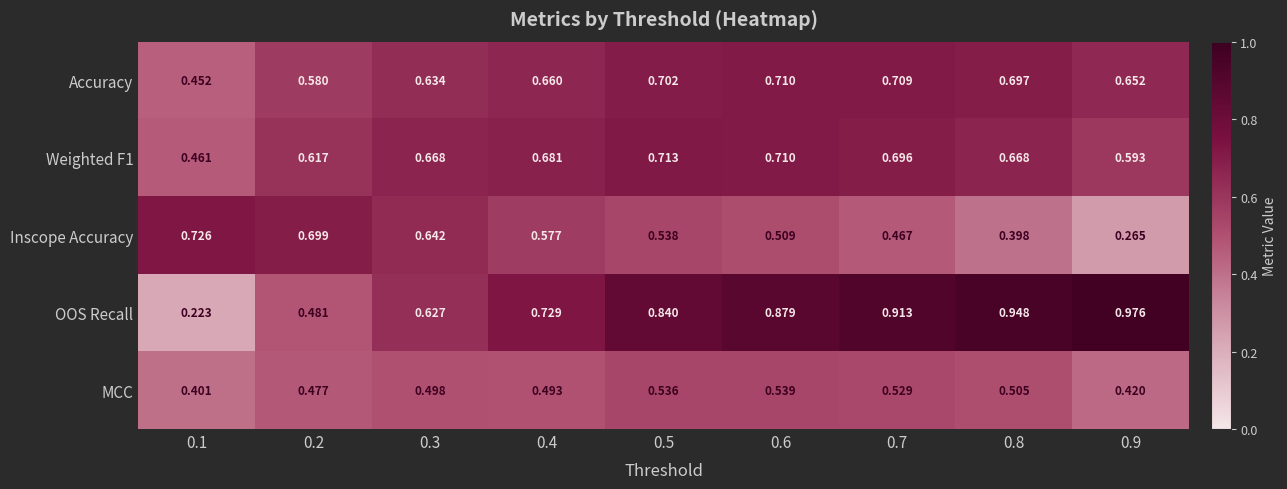

Is the value of Inscope Accuracy at 0.8 greater than the value of MCC at 0.5?

No